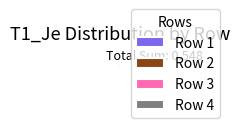

Which slice is the largest?

Row 3